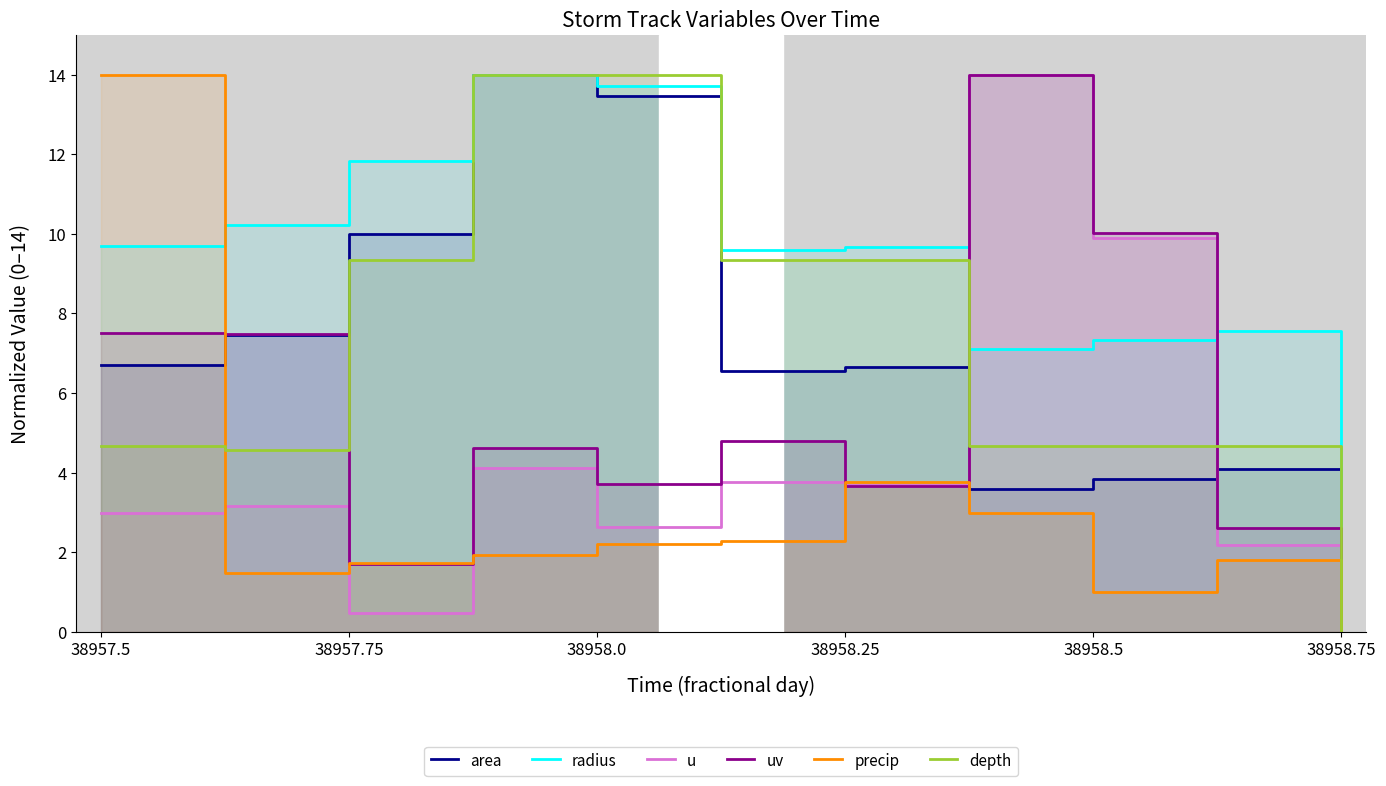

At how many categories does at least one series exceed 11?

5